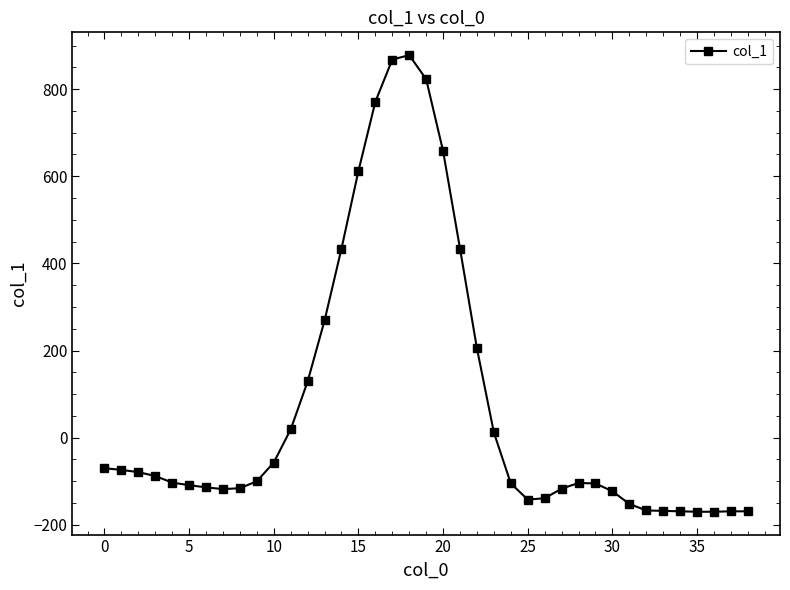

What is the maximum value shown in the chart?

878